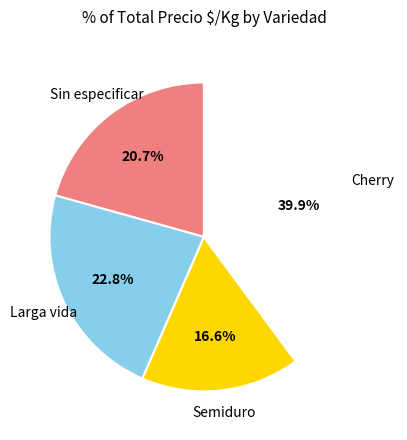

Does any single category account for the majority?

No